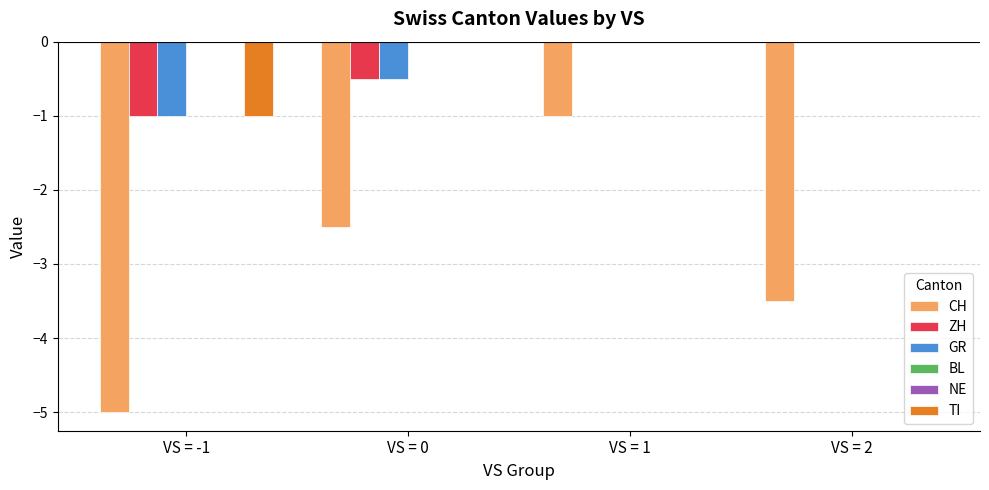

Reading left to right, transcribe all the data shown in this chart.

CH: -5.0	-2.5	-1.0	-3.5
ZH: -1.0	-0.5	0.0	0.0
GR: -1.0	-0.5	0.0	0.0
BL: 0.0	0.0	0.0	0.0
NE: 0.0	0.0	0.0	0.0
TI: -1.0	0.0	0.0	0.0